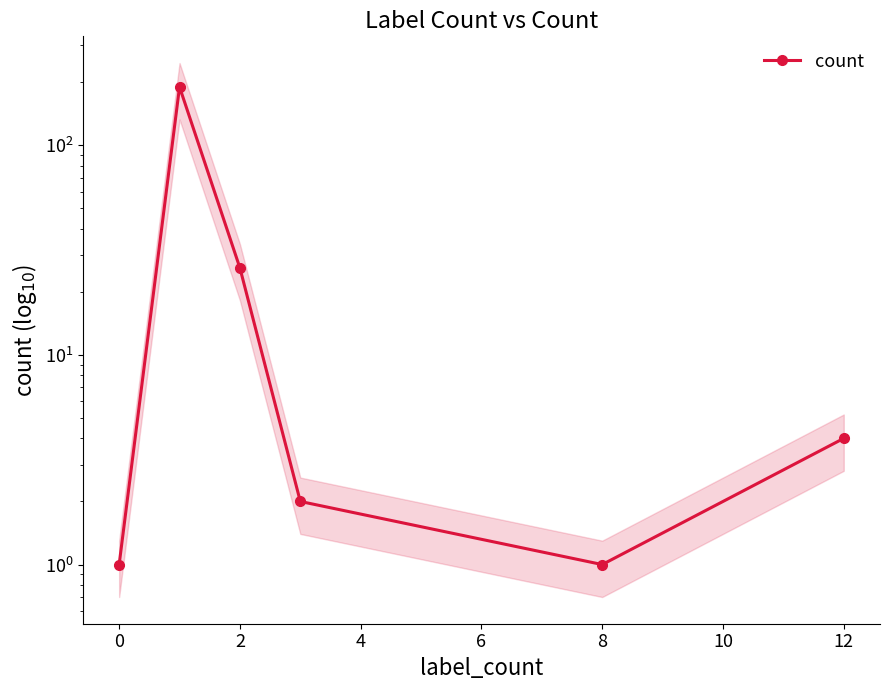

Between 0 and 12, which is larger?

12